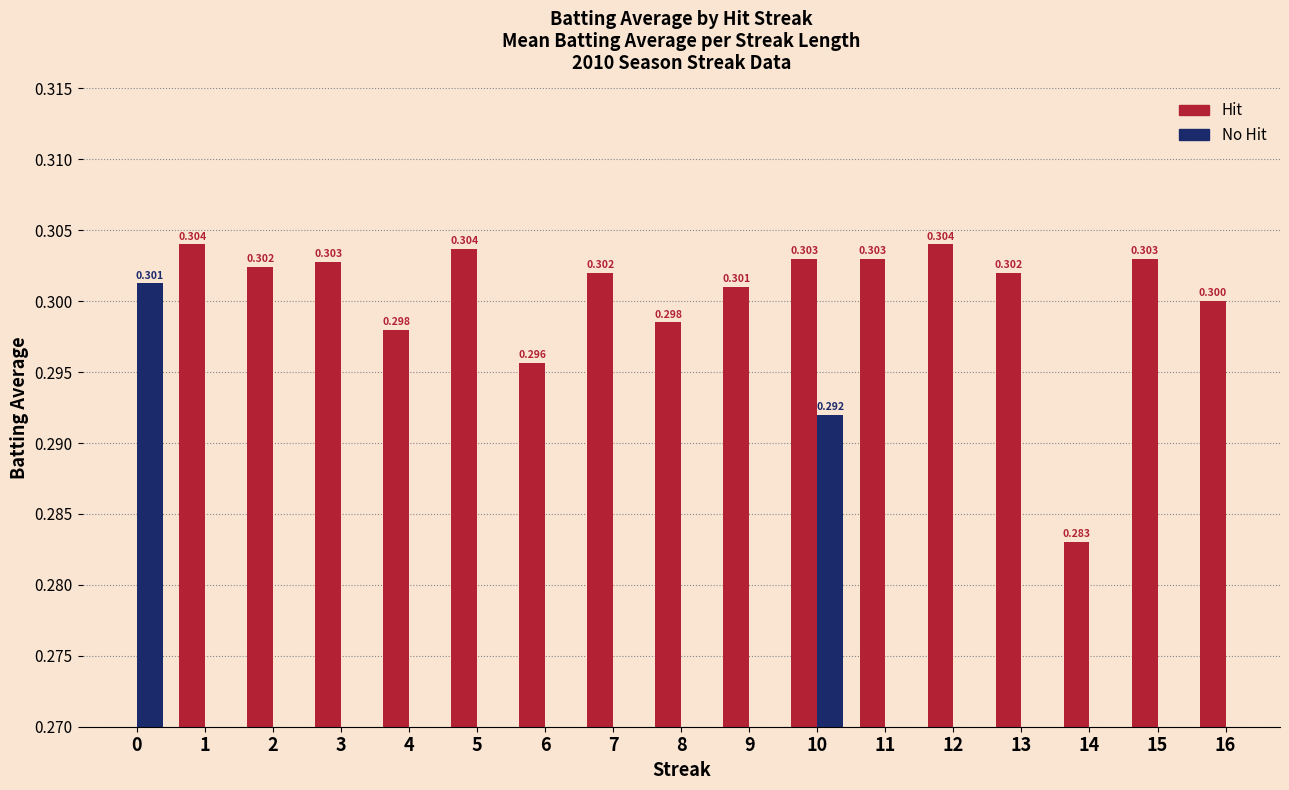

List the series in order of their peak value, highest first.

Hit, No Hit